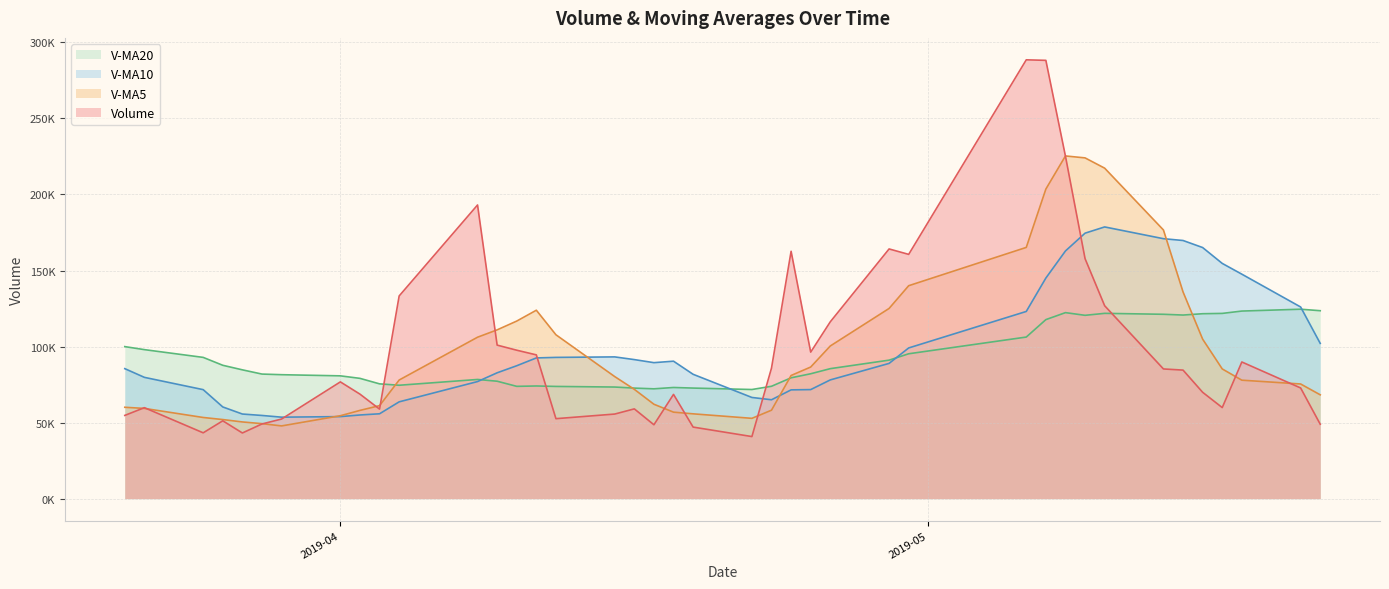

The value of v_ma20 at 2019-04-10 is 27335.7. True or false?

False